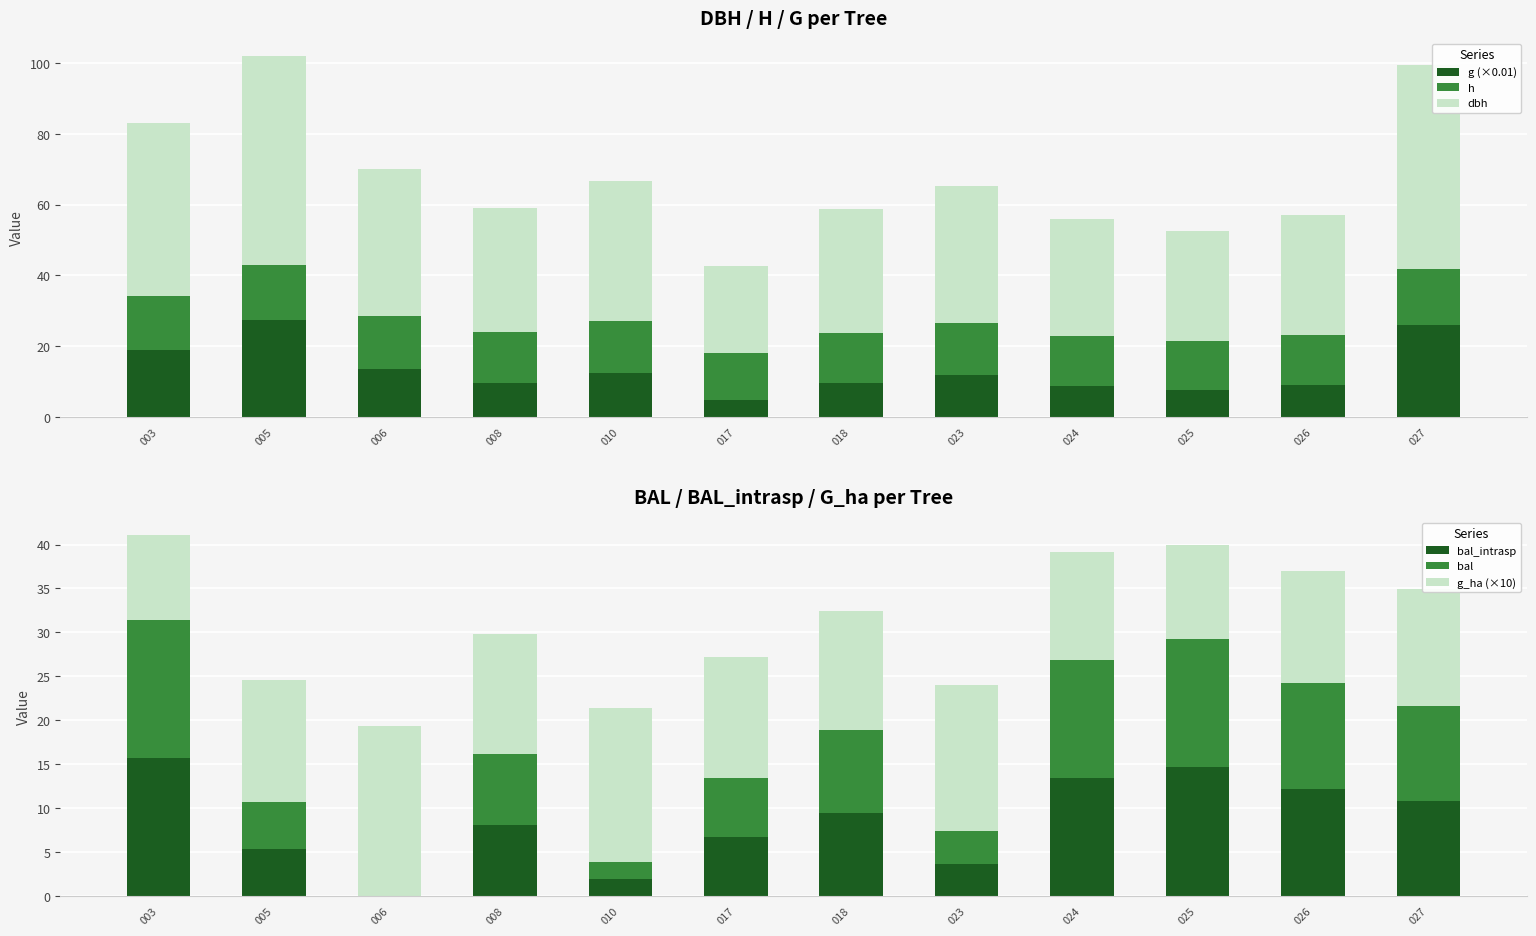

Reading right to left, extract all data points from this chart.

g (×0.01): 26.1	9.0	7.6	8.7	11.8	9.5	4.8	12.4	9.6	13.6	27.3	18.9
h: 15.6	14.2	13.9	14.2	14.6	14.3	13.1	14.7	14.3	14.9	15.7	15.3
dbh: 57.7	33.8	31.0	33.2	38.8	34.8	24.8	39.7	35.0	41.6	59.0	49.0
bal_intrasp: 10.8	12.2	14.7	13.4	3.7	9.5	6.7	1.9	8.1	0.0	5.3	15.7
bal: 10.8	12.2	14.7	13.4	3.7	9.5	6.7	1.9	8.1	0.0	5.3	15.7
g_ha (×10): 13.3	12.7	10.7	12.3	16.7	13.5	13.7	17.5	13.6	19.3	13.9	9.6